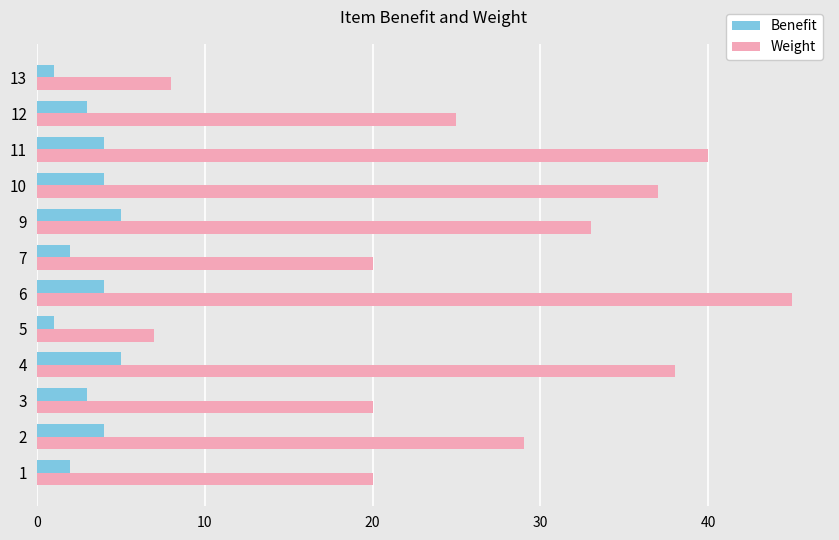

How many values in the Benefit series are below 4?

6